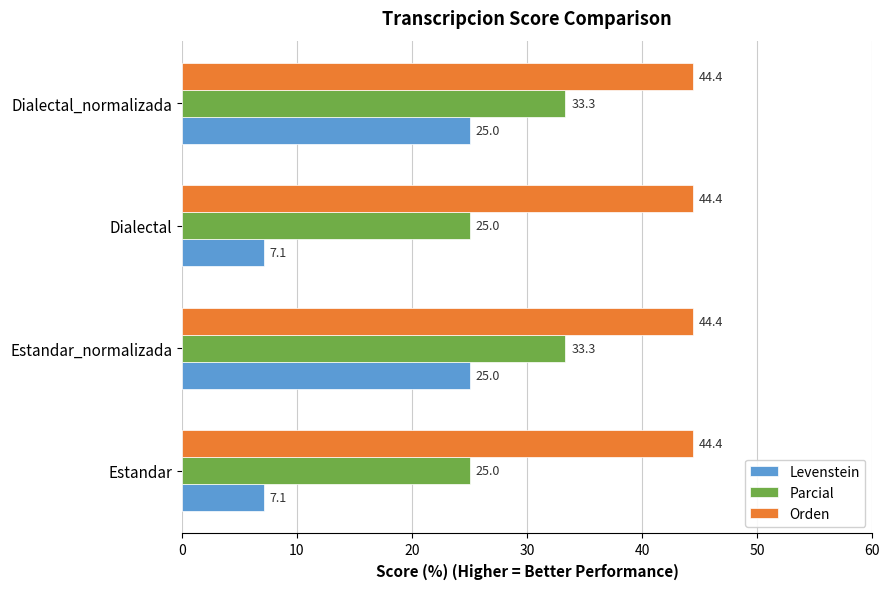

Rank the series at Estandar from highest to lowest value.

Orden, Parcial, Levenstein